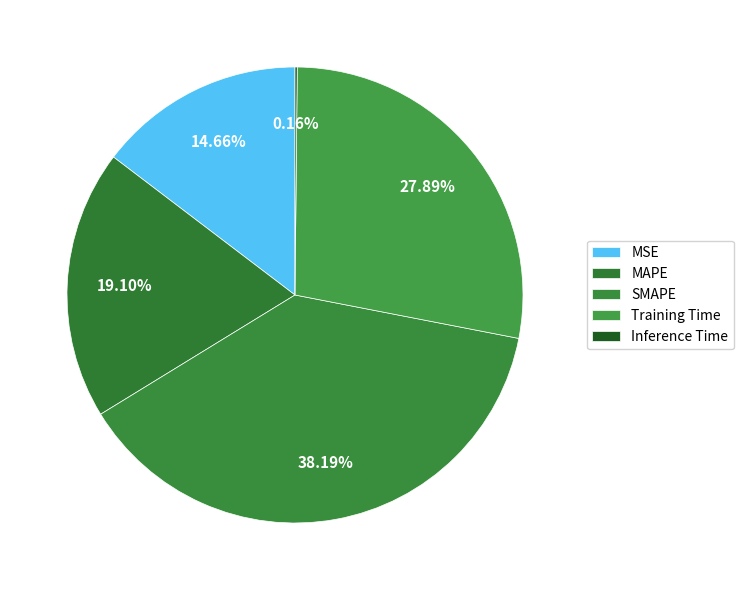

The MAPE slice represents 19% of the pie. True or false?

True